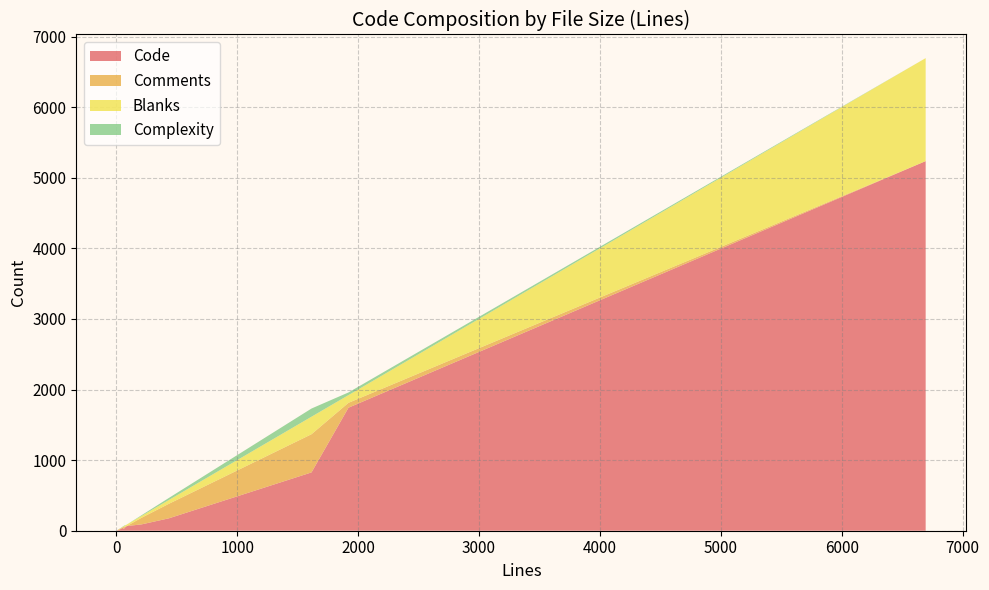

Reading left to right, extract all data points from this chart.

Code: 14	3	17	176	7	25	39	1743	45	48	66	90	826	5236
Comments: 9	0	8	206	7	30	6	69	13	8	0	94	541	0
Blanks: 4	1	4	54	2	10	6	109	14	12	21	26	248	1459
Complexity: 4	0	1	29	0	6	5	38	4	8	0	10	116	0